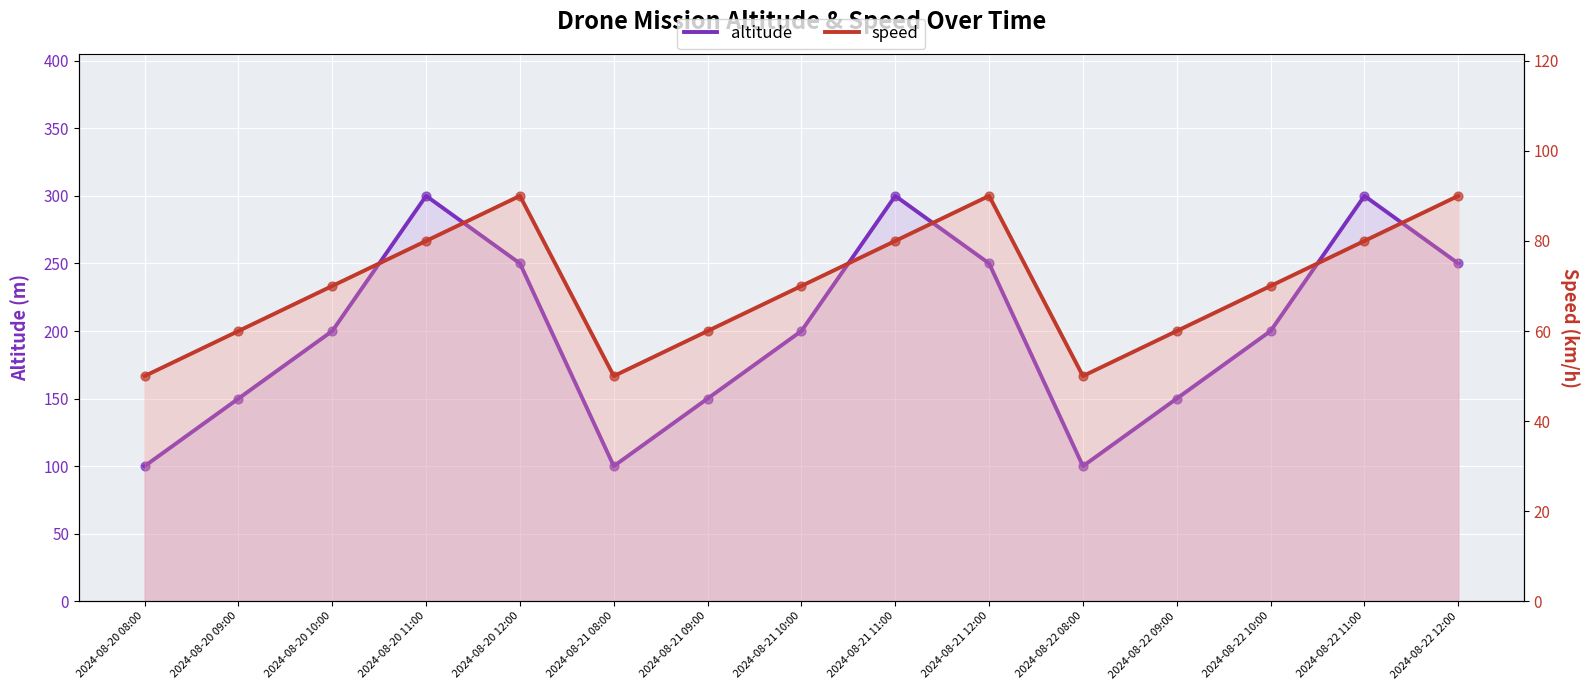

At which category is the sum across all series the highest?

2024-08-20 11:00